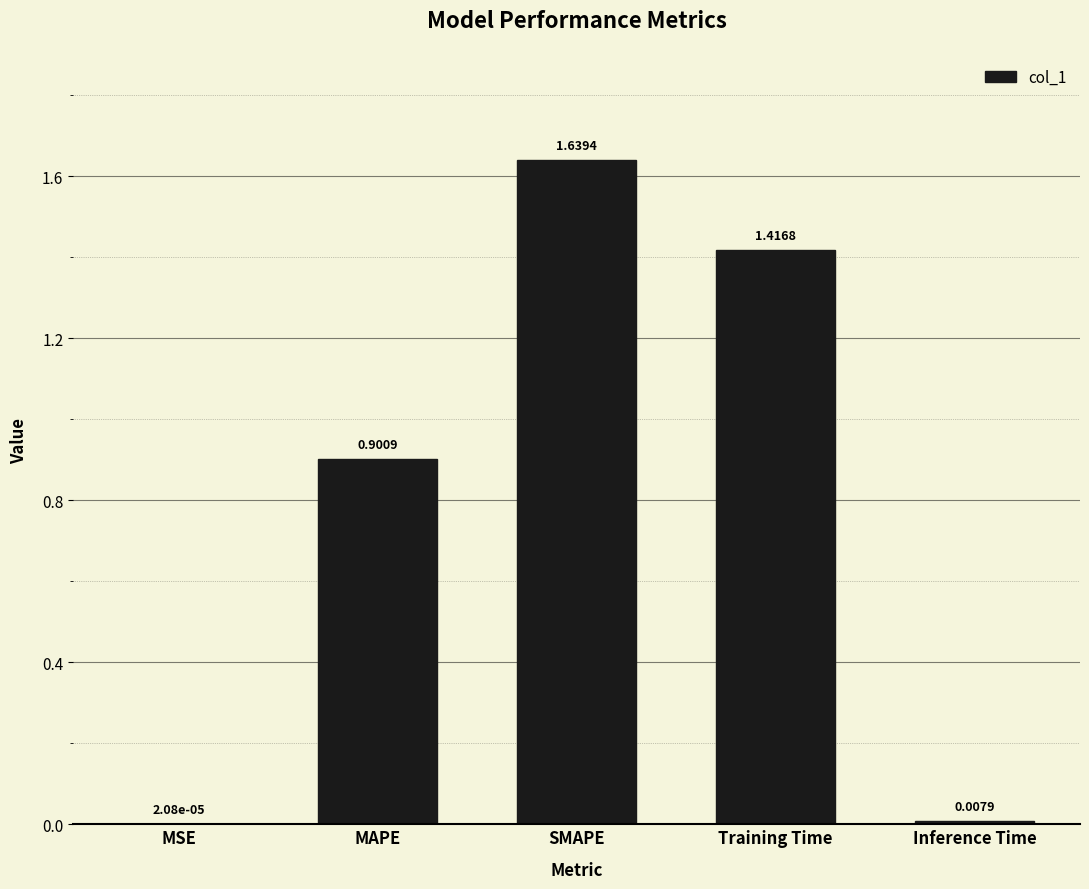

Which category has the highest value across all series?

SMAPE